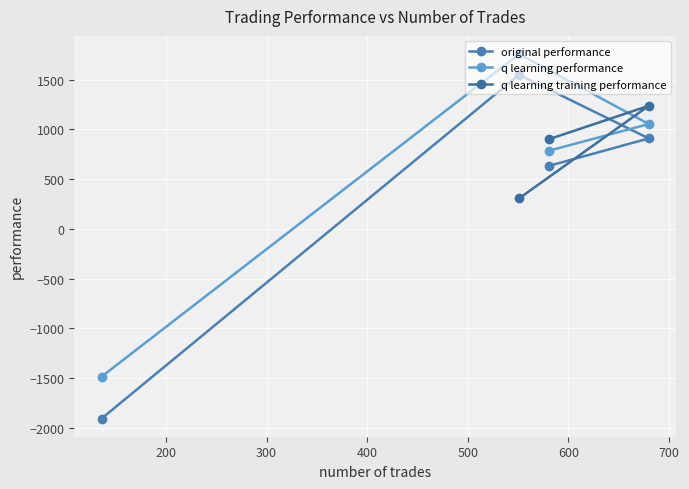

How many values in q learning performance are below zero?

1